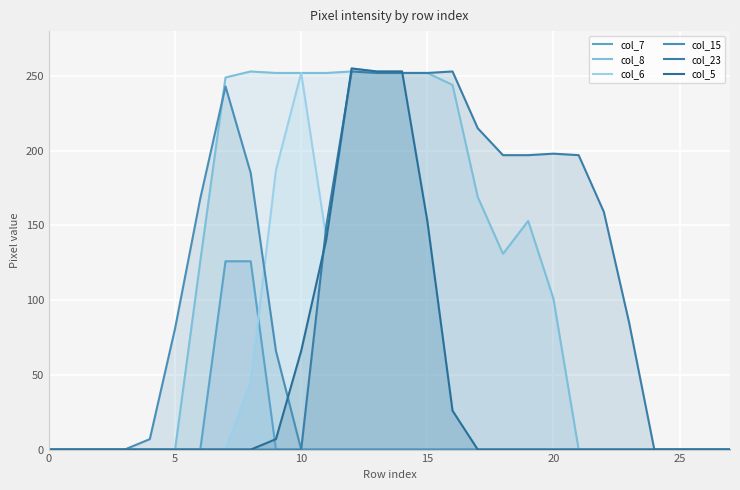

What are all the series names shown in the legend?

col_7, col_8, col_6, col_15, col_23, col_5